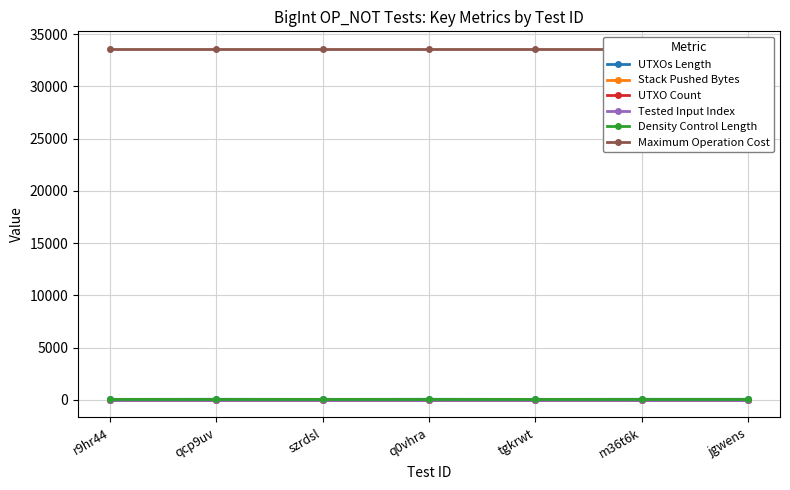

What is the label of the 1st point from the left?

r9hr44